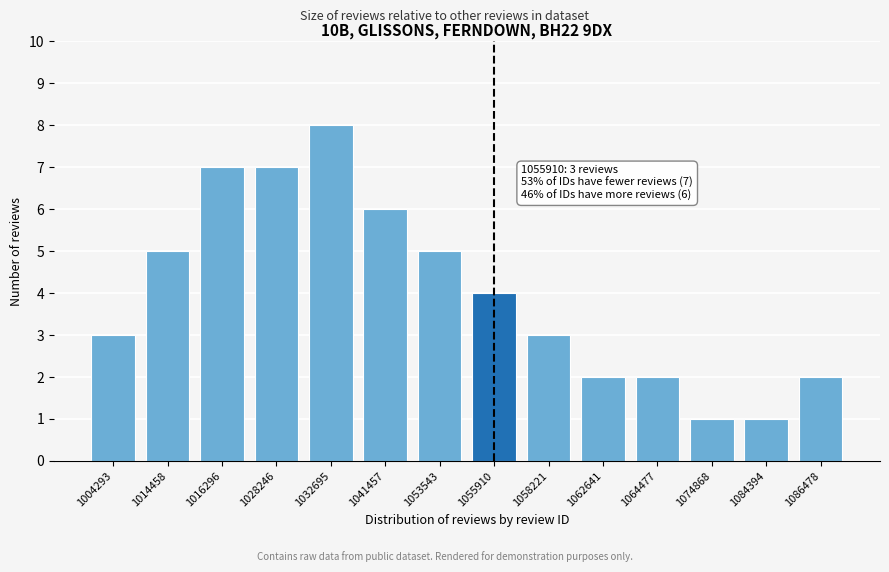

Reading left to right, list all the values displayed in this chart.

1004293=3	1014458=5	1016296=7	1028246=7	1032695=8	1041457=6	1053543=5	1055910=4	1058221=3	1062641=2	1064477=2	1074868=1	1084394=1	1086478=2